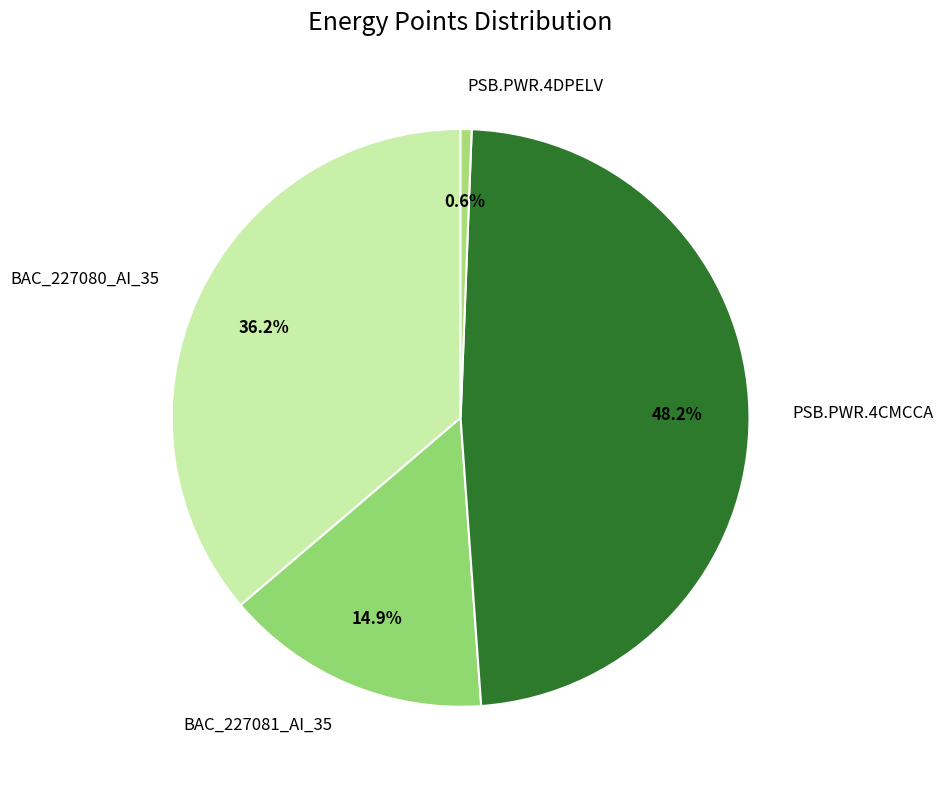

To the nearest percent, what portion does PSB.PWR.4CMCCA represent?

48%